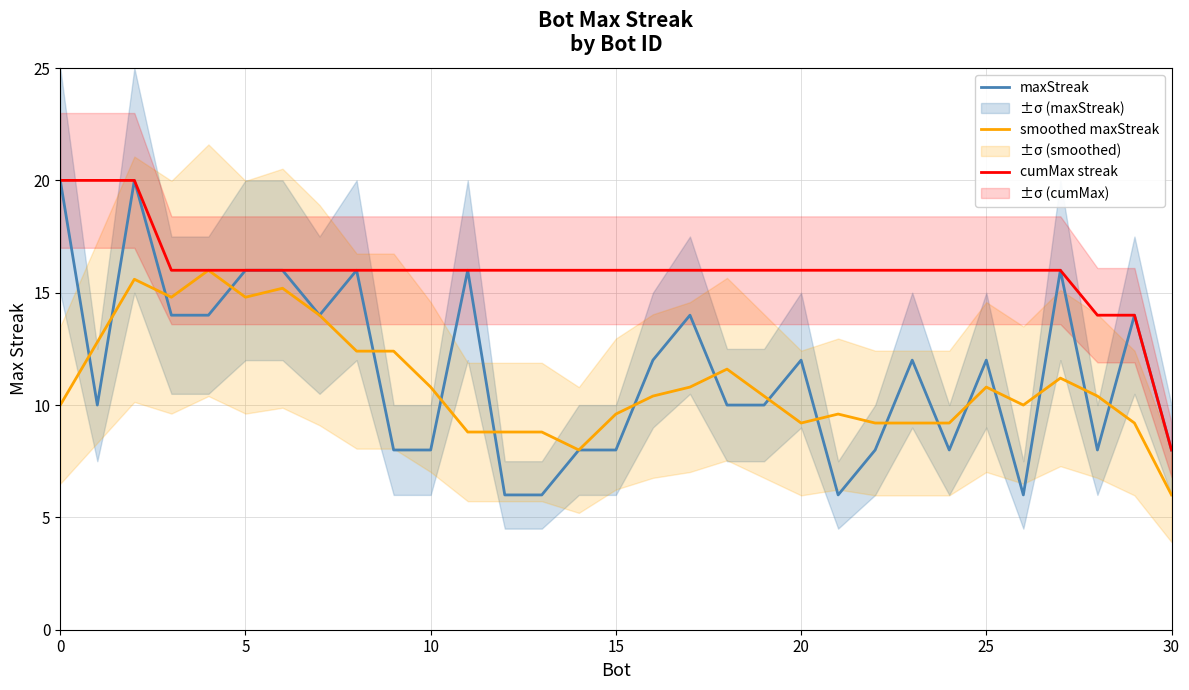

What is the maximum value for cumMax streak?

20.0